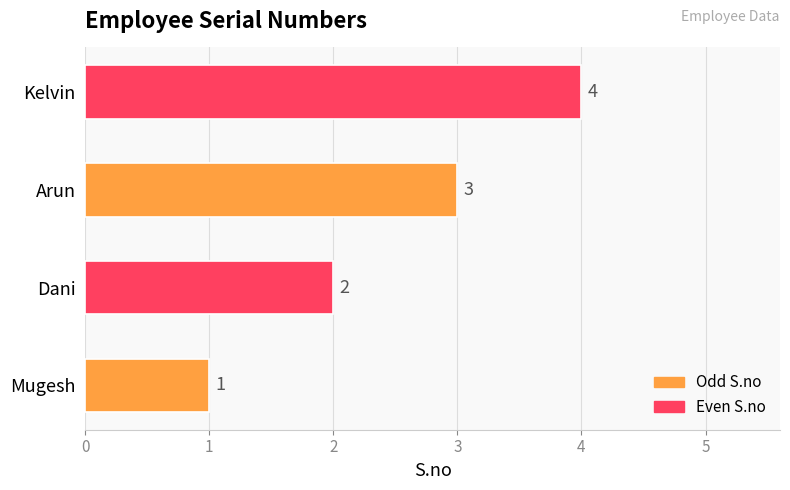

What is the approximate value at Arun?

3